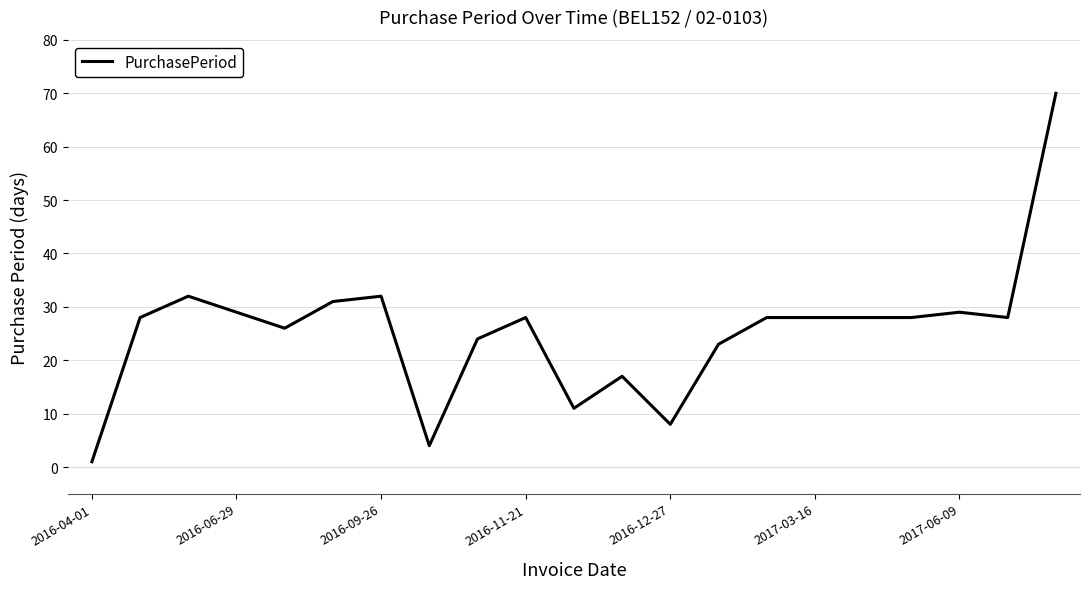

What is the sum of all values?

533